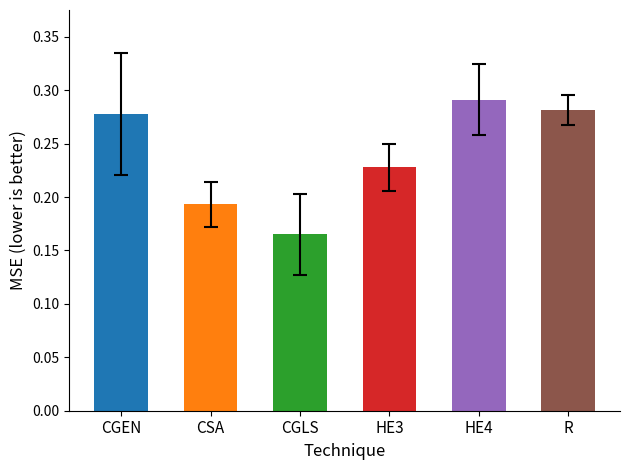

What is the sum of all values?

1.4